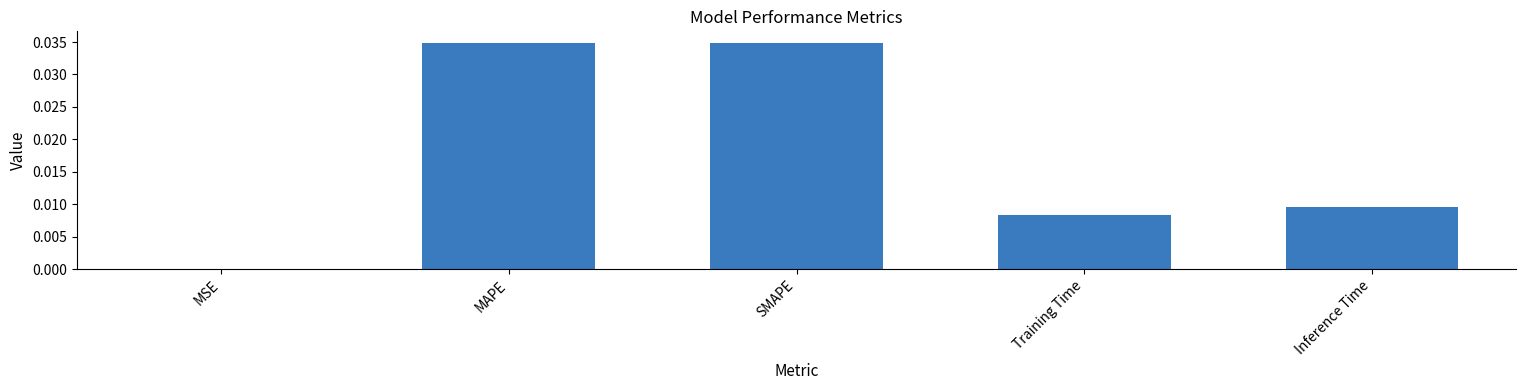

The value at Inference Time is 0.0. True or false?

True